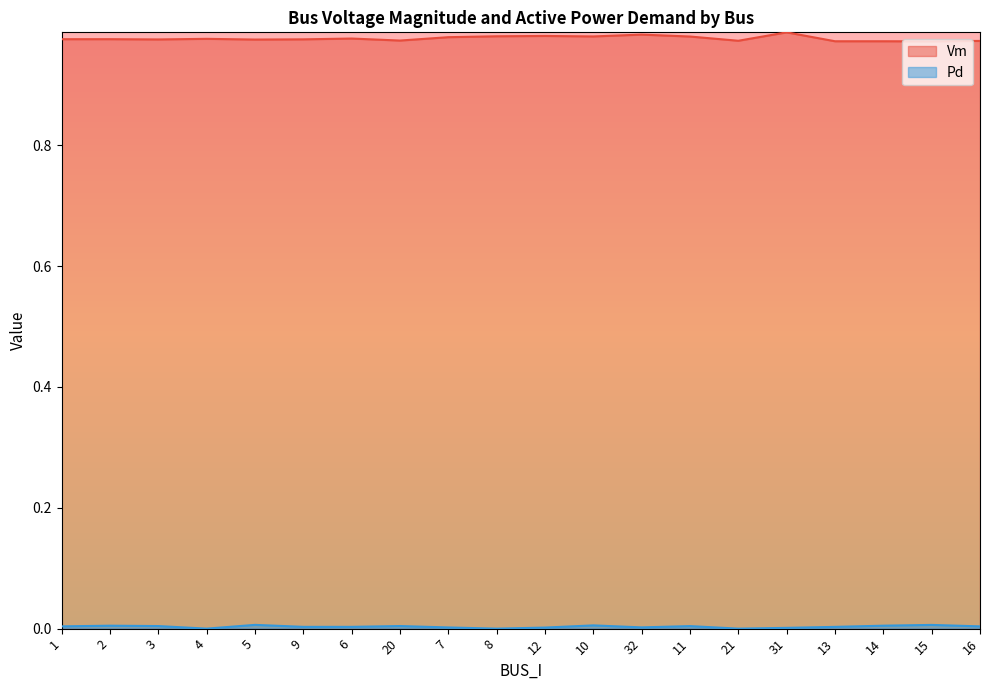

Reading left to right, extract all data points from this chart.

Vm: 1=1.0	2=1.0	3=1.0	4=1.0	5=1.0	9=1.0	6=1.0	20=1.0	7=1.0	8=1.0	12=1.0	10=1.0	32=1.0	11=1.0	21=1.0	31=1.0	13=1.0	14=1.0	15=1.0	16=1.0
Pd: 1=0.0	2=0.0	3=0.0	4=0.0	5=0.0	9=0.0	6=0.0	20=0.0	7=0.0	8=0.0	12=0.0	10=0.0	32=0.0	11=0.0	21=0.0	31=0.0	13=0.0	14=0.0	15=0.0	16=0.0